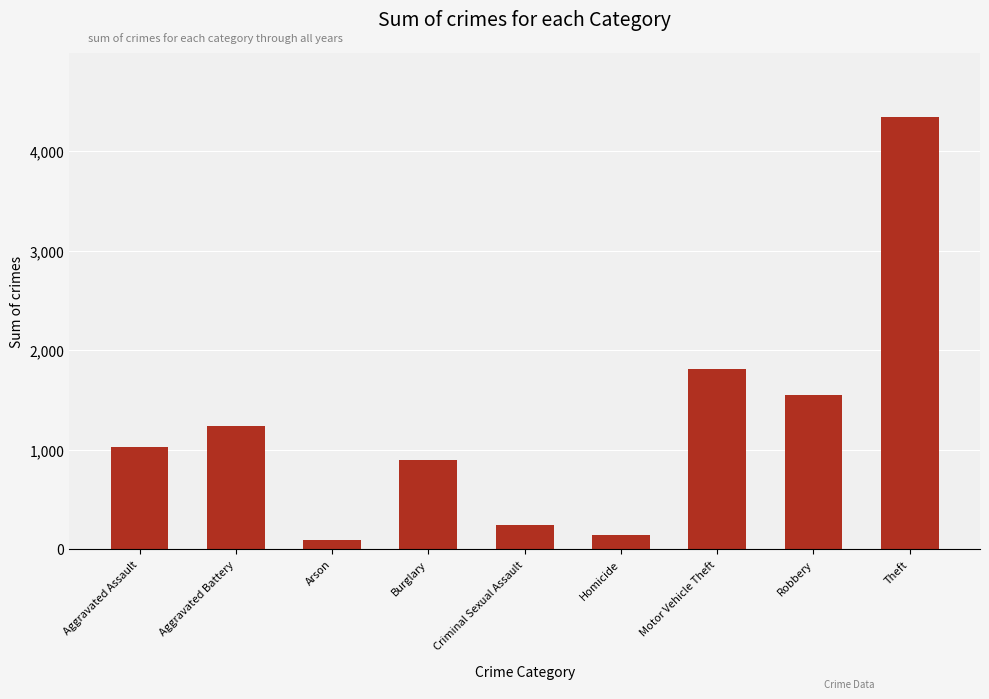

What is the minimum value shown in the chart?

93